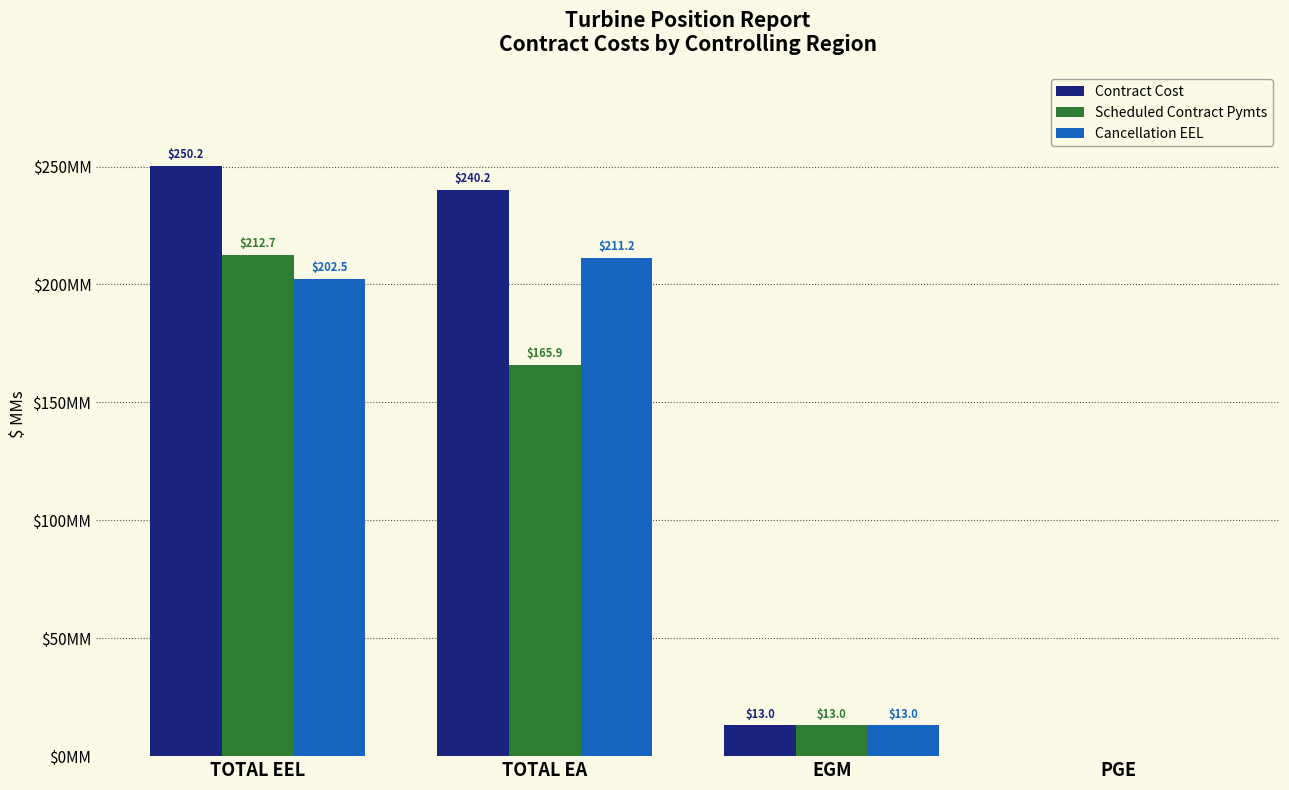

At which category is the sum across all series the highest?

TOTAL EEL